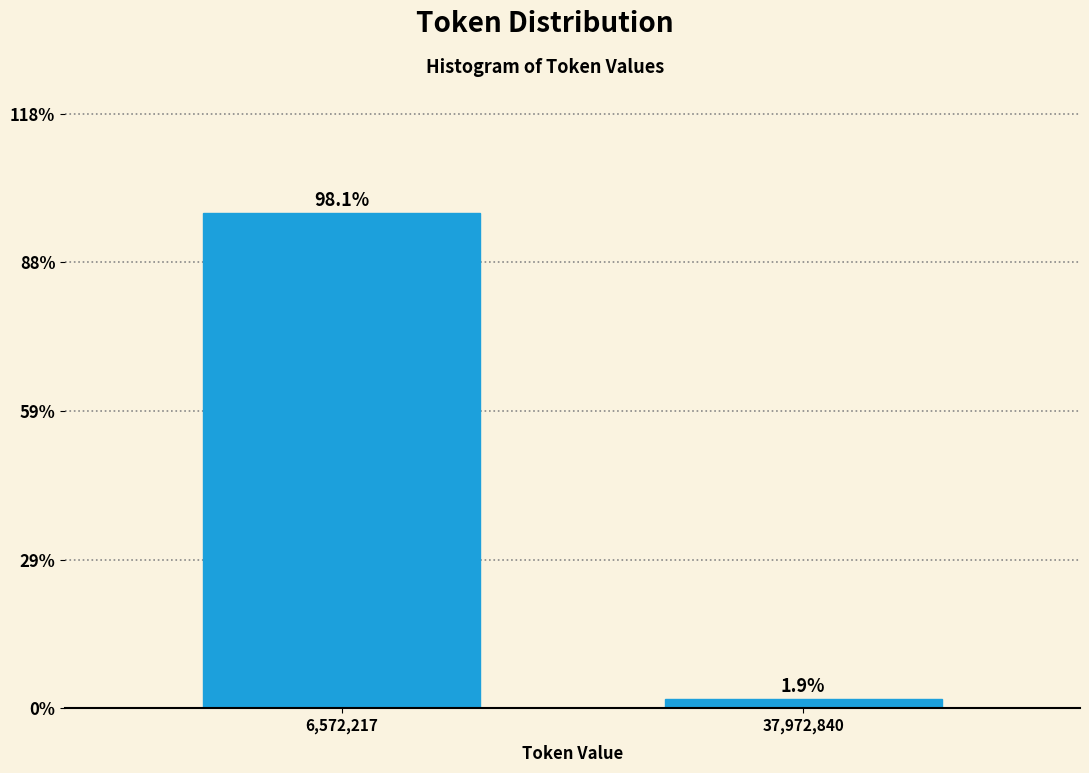

Reading left to right, transcribe all the data shown in this chart.

98.1	1.9